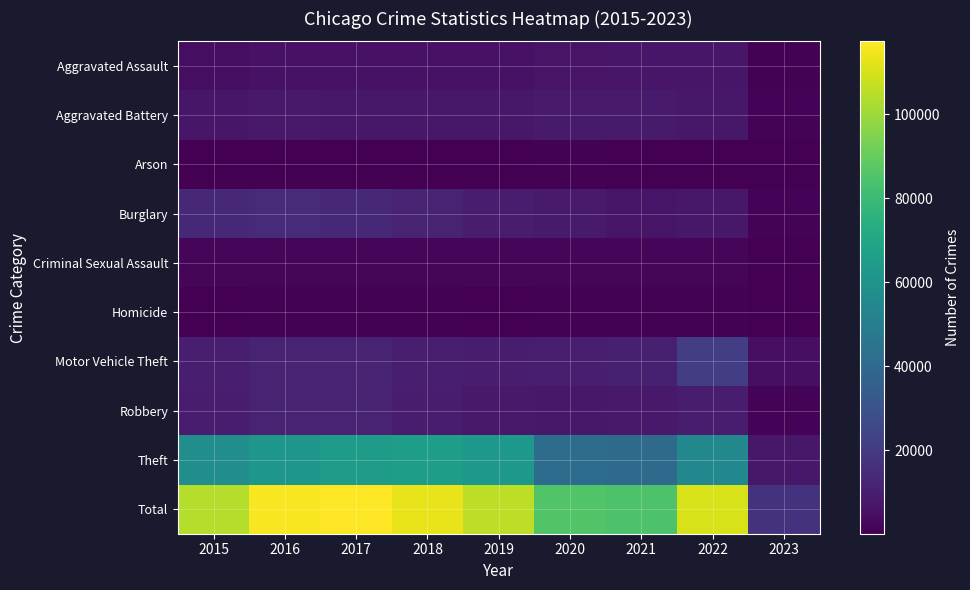

At which category does the chart reach its minimum across all series?

2023